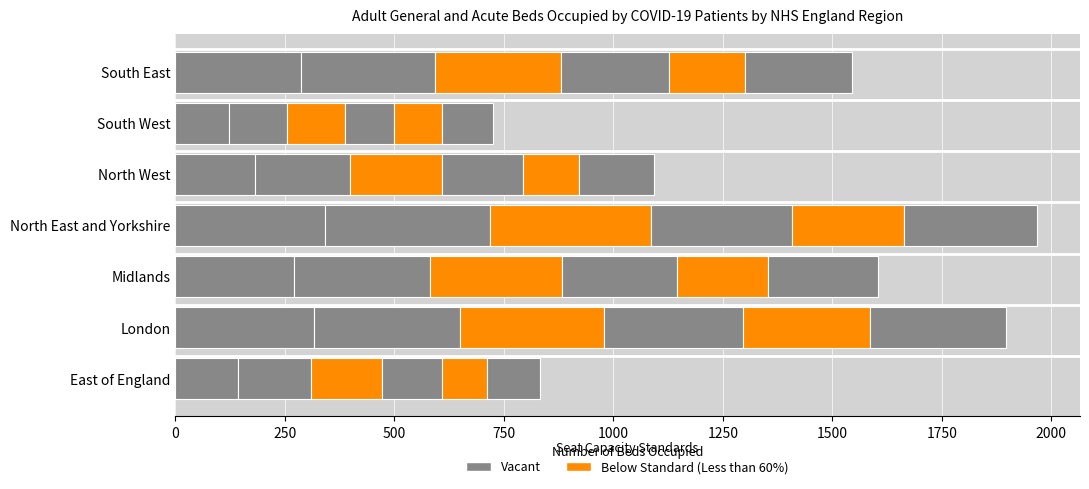

How many distinct data groups are displayed?

6